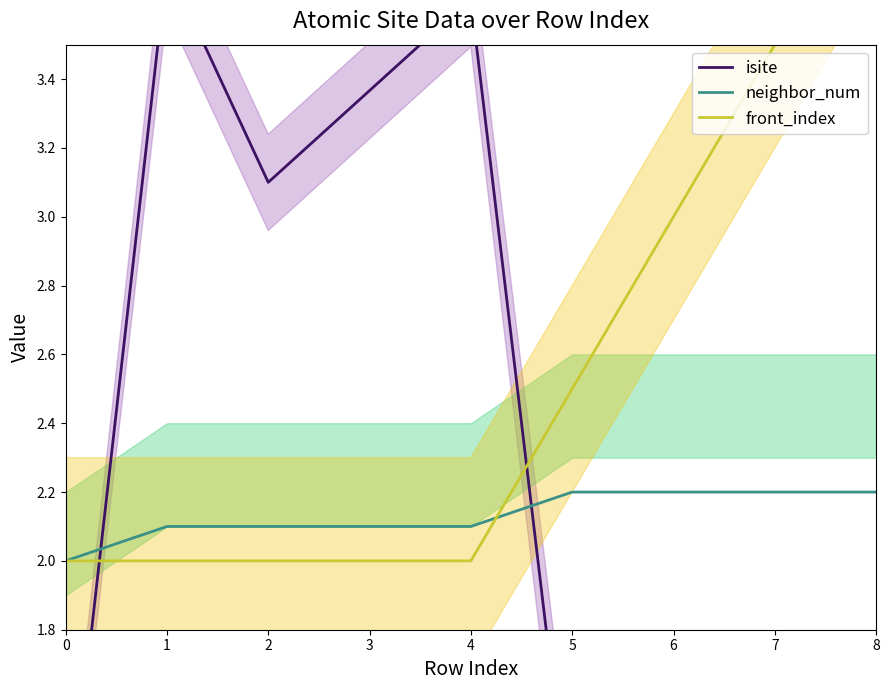

Where do front_index and neighbor_num first cross each other?

4 and 5